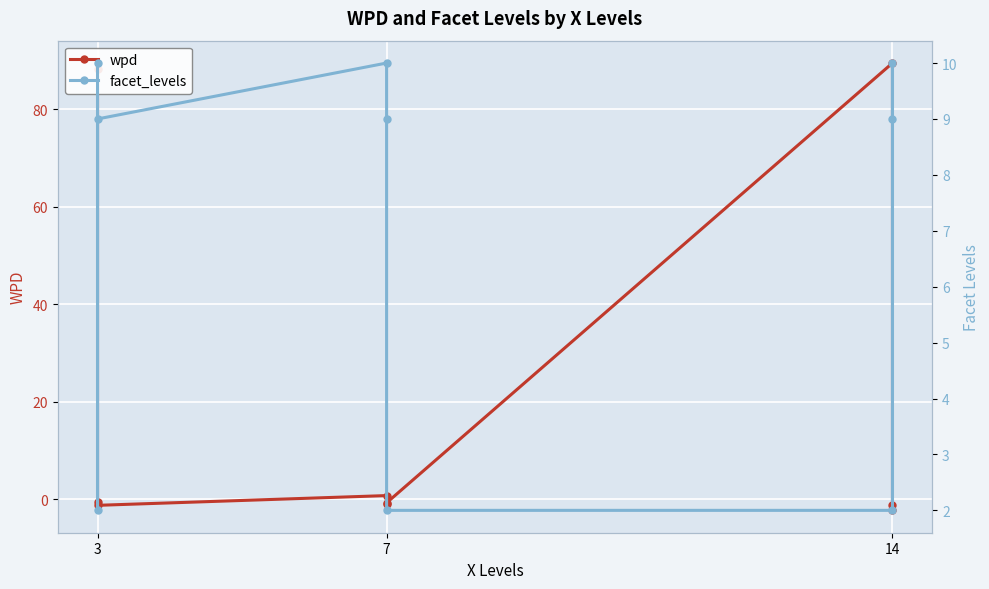

What is the value of the facet_levels point at the 4th from the left?

10.0